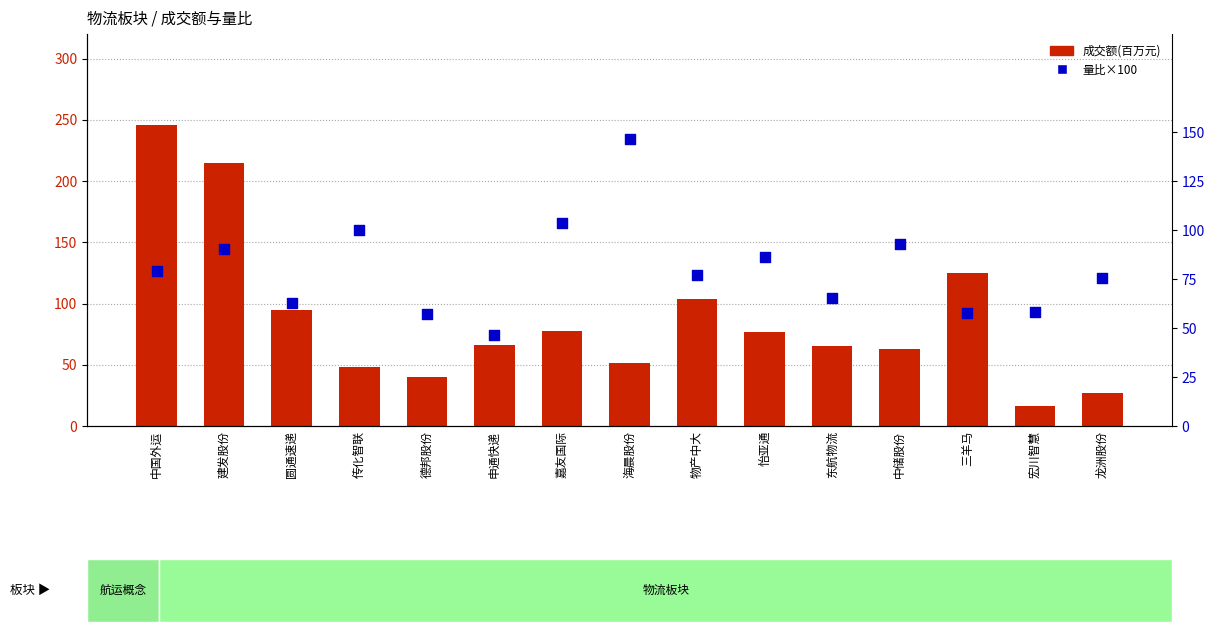

Which series contains the lowest Y value?

成交额(百万)